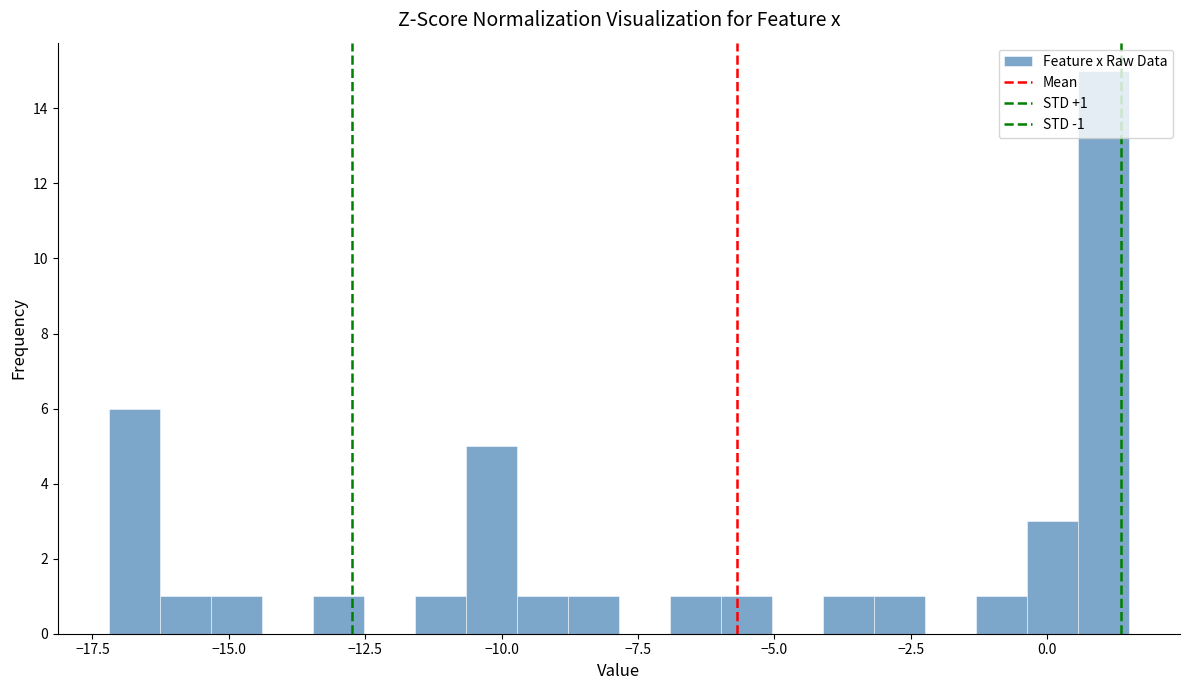

Around what value on the x-axis is the tallest bar? Give the approximate position of its centre, as read against the axis.

1.0